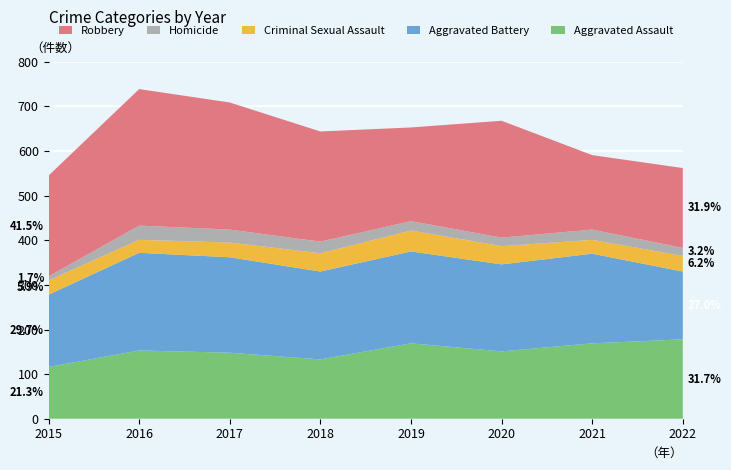

Reading left to right, transcribe all the data shown in this chart.

Aggravated Assault: 2015=116	2016=153	2017=148	2018=133	2019=169	2020=151	2021=169	2022=178
Aggravated Battery: 2015=162	2016=219	2017=214	2018=197	2019=206	2020=195	2021=201	2022=152
Criminal Sexual Assault: 2015=32	2016=29	2017=33	2018=41	2019=47	2020=41	2021=31	2022=35
Homicide: 2015=9	2016=32	2017=29	2018=26	2019=21	2020=19	2021=23	2022=18
Robbery: 2015=226	2016=306	2017=285	2018=247	2019=210	2020=262	2021=167	2022=179